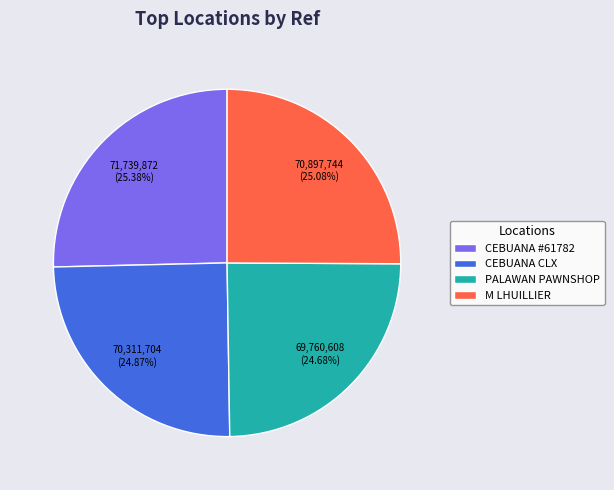

Does any single category account for the majority?

No